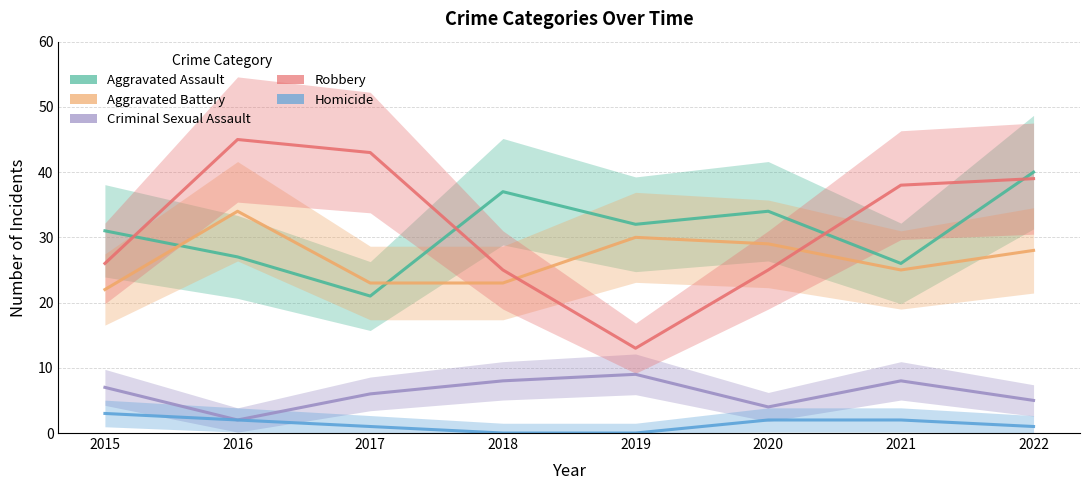

At which category is the sum across all series the highest?

2022